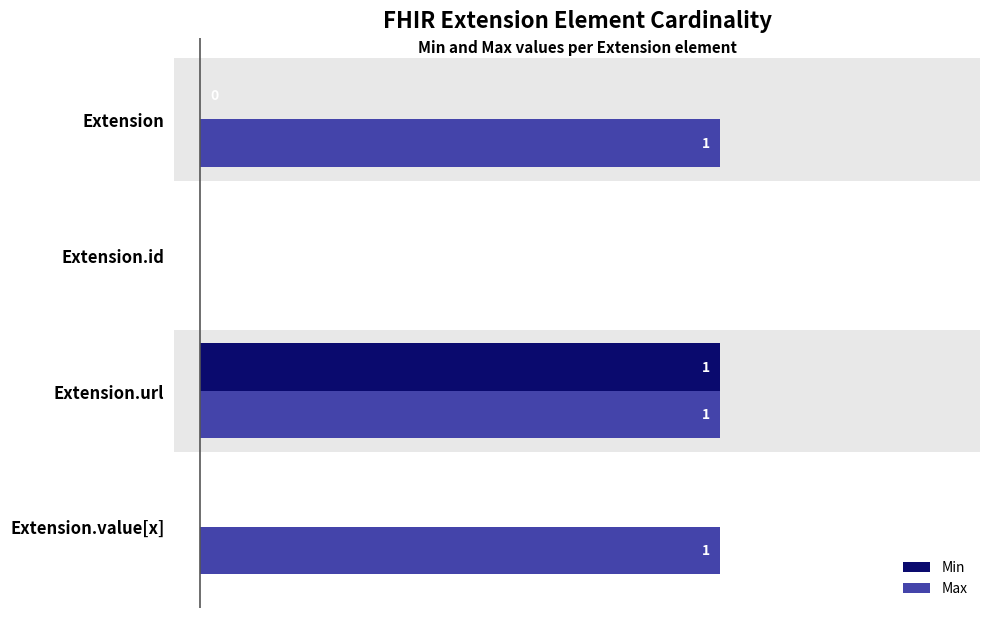

What is the maximum value shown in the chart?

1